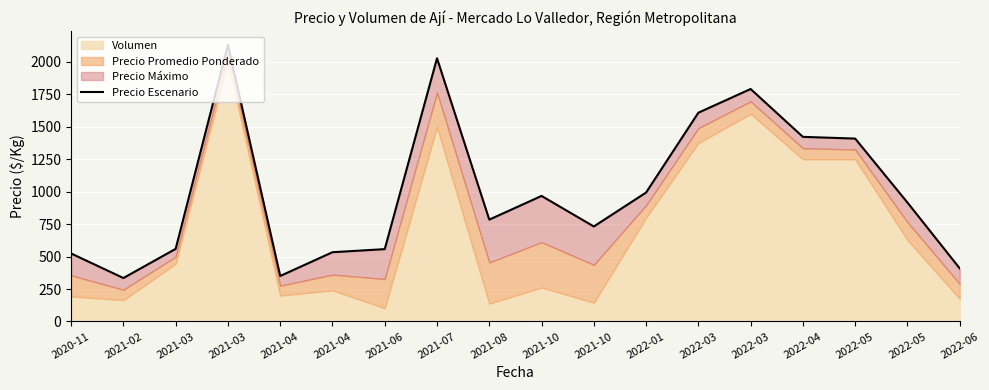

Where does the data first go above 916?

2021-03